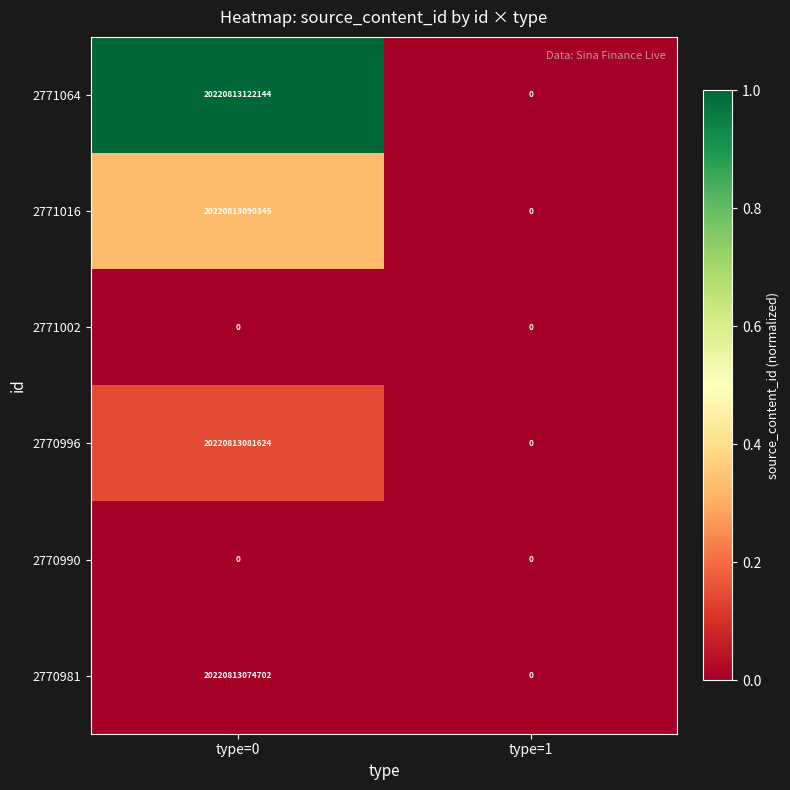

Which series has the largest total across all categories?

2771064